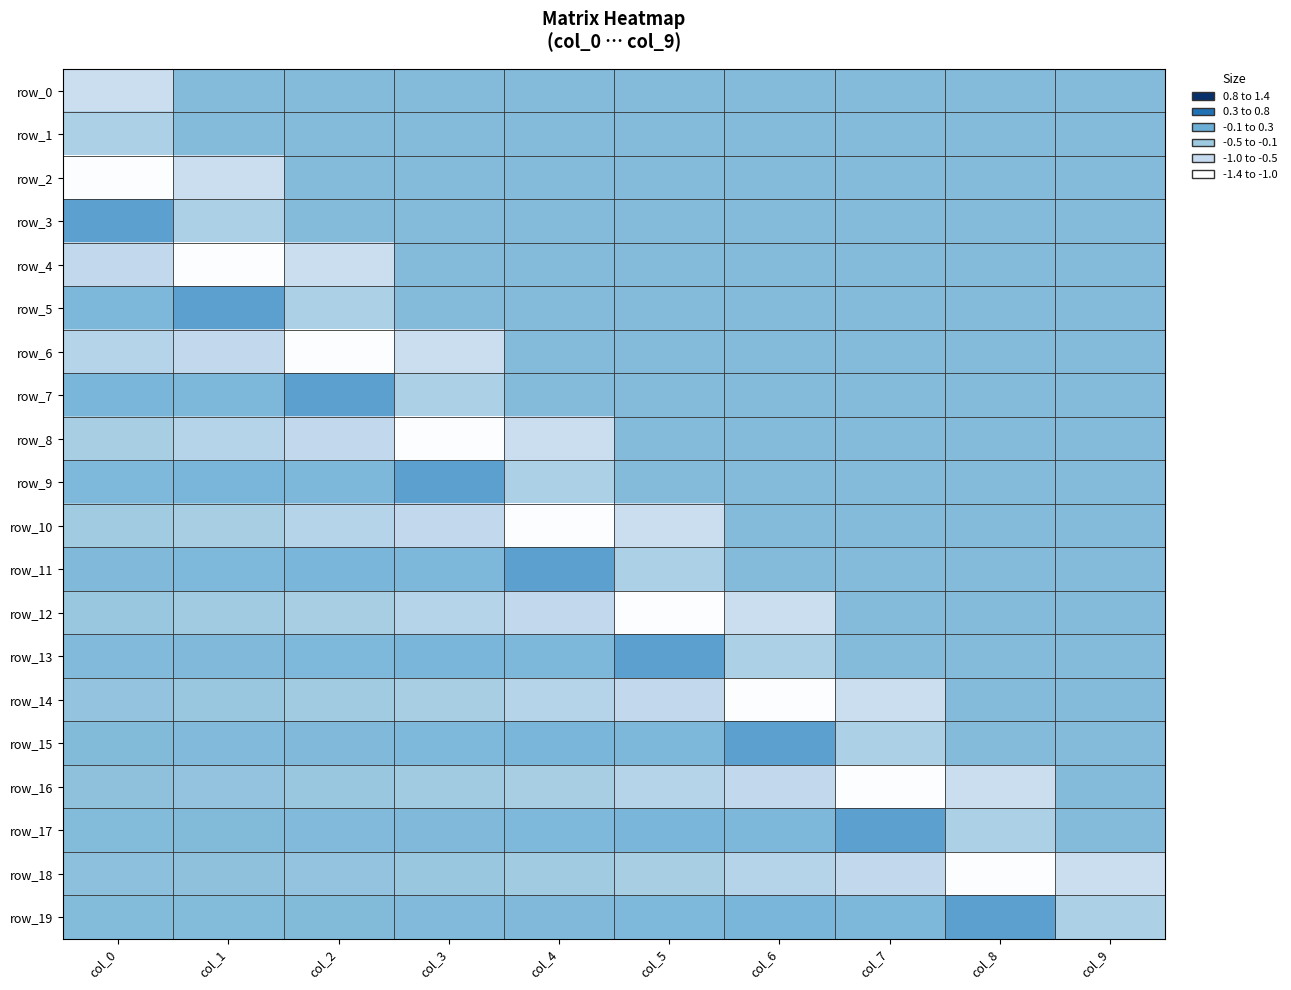

Reading left to right, what are all the values shown in this chart?

row_0: col_0=-0.9	col_1=0.0	col_2=0.0	col_3=0.0	col_4=0.0	col_5=0.0	col_6=0.0	col_7=0.0	col_8=0.0	col_9=0.0
row_1: col_0=-0.5	col_1=0.0	col_2=0.0	col_3=0.0	col_4=0.0	col_5=0.0	col_6=0.0	col_7=0.0	col_8=0.0	col_9=0.0
row_2: col_0=-1.4	col_1=-0.9	col_2=0.0	col_3=0.0	col_4=0.0	col_5=0.0	col_6=0.0	col_7=0.0	col_8=0.0	col_9=0.0
row_3: col_0=0.4	col_1=-0.5	col_2=0.0	col_3=0.0	col_4=0.0	col_5=0.0	col_6=0.0	col_7=0.0	col_8=0.0	col_9=0.0
row_4: col_0=-0.8	col_1=-1.4	col_2=-0.9	col_3=0.0	col_4=0.0	col_5=0.0	col_6=0.0	col_7=0.0	col_8=0.0	col_9=0.0
row_5: col_0=0.1	col_1=0.4	col_2=-0.5	col_3=0.0	col_4=0.0	col_5=0.0	col_6=0.0	col_7=0.0	col_8=0.0	col_9=0.0
row_6: col_0=-0.6	col_1=-0.8	col_2=-1.4	col_3=-0.9	col_4=0.0	col_5=0.0	col_6=0.0	col_7=0.0	col_8=0.0	col_9=0.0
row_7: col_0=0.1	col_1=0.1	col_2=0.4	col_3=-0.5	col_4=0.0	col_5=0.0	col_6=0.0	col_7=0.0	col_8=0.0	col_9=0.0
row_8: col_0=-0.4	col_1=-0.6	col_2=-0.8	col_3=-1.4	col_4=-0.9	col_5=0.0	col_6=0.0	col_7=0.0	col_8=0.0	col_9=0.0
row_9: col_0=0.1	col_1=0.1	col_2=0.1	col_3=0.4	col_4=-0.5	col_5=0.0	col_6=0.0	col_7=0.0	col_8=0.0	col_9=0.0
row_10: col_0=-0.3	col_1=-0.4	col_2=-0.6	col_3=-0.8	col_4=-1.4	col_5=-0.9	col_6=0.0	col_7=0.0	col_8=0.0	col_9=0.0
row_11: col_0=0.1	col_1=0.1	col_2=0.1	col_3=0.1	col_4=0.4	col_5=-0.5	col_6=0.0	col_7=0.0	col_8=0.0	col_9=0.0
row_12: col_0=-0.2	col_1=-0.3	col_2=-0.4	col_3=-0.6	col_4=-0.8	col_5=-1.4	col_6=-0.9	col_7=0.0	col_8=0.0	col_9=0.0
row_13: col_0=0.0	col_1=0.1	col_2=0.1	col_3=0.1	col_4=0.1	col_5=0.4	col_6=-0.5	col_7=0.0	col_8=0.0	col_9=0.0
row_14: col_0=-0.2	col_1=-0.2	col_2=-0.3	col_3=-0.4	col_4=-0.6	col_5=-0.8	col_6=-1.4	col_7=-0.9	col_8=0.0	col_9=0.0
row_15: col_0=0.0	col_1=0.0	col_2=0.1	col_3=0.1	col_4=0.1	col_5=0.1	col_6=0.4	col_7=-0.5	col_8=0.0	col_9=0.0
row_16: col_0=-0.1	col_1=-0.2	col_2=-0.2	col_3=-0.3	col_4=-0.4	col_5=-0.6	col_6=-0.8	col_7=-1.4	col_8=-0.9	col_9=0.0
row_17: col_0=0.0	col_1=0.0	col_2=0.0	col_3=0.1	col_4=0.1	col_5=0.1	col_6=0.1	col_7=0.4	col_8=-0.5	col_9=0.0
row_18: col_0=-0.1	col_1=-0.1	col_2=-0.2	col_3=-0.2	col_4=-0.3	col_5=-0.4	col_6=-0.6	col_7=-0.8	col_8=-1.4	col_9=-0.9
row_19: col_0=0.0	col_1=0.0	col_2=0.0	col_3=0.0	col_4=0.1	col_5=0.1	col_6=0.1	col_7=0.1	col_8=0.4	col_9=-0.5